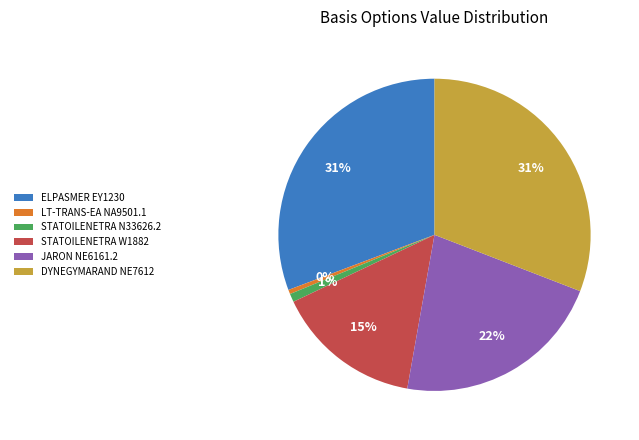

What percentage is the STATOILENETRA N33626.2 slice, to the nearest percent?

1%